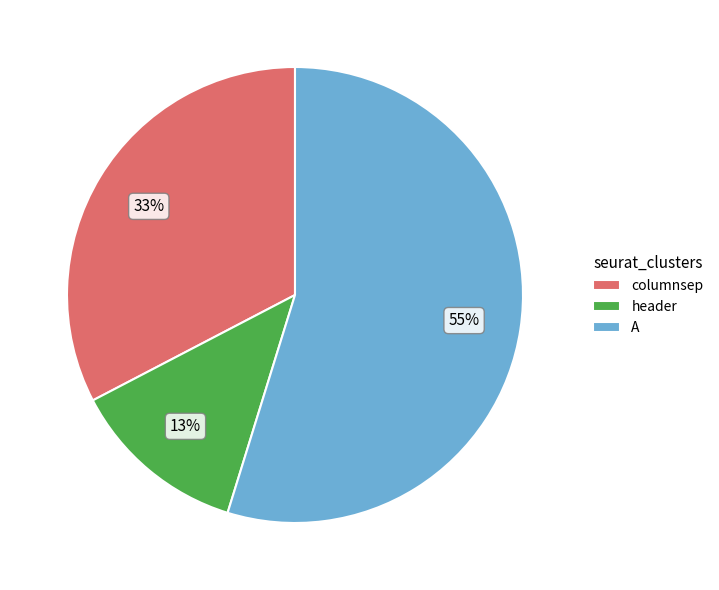

Is it true that columnsep is 33% of the pie?

True